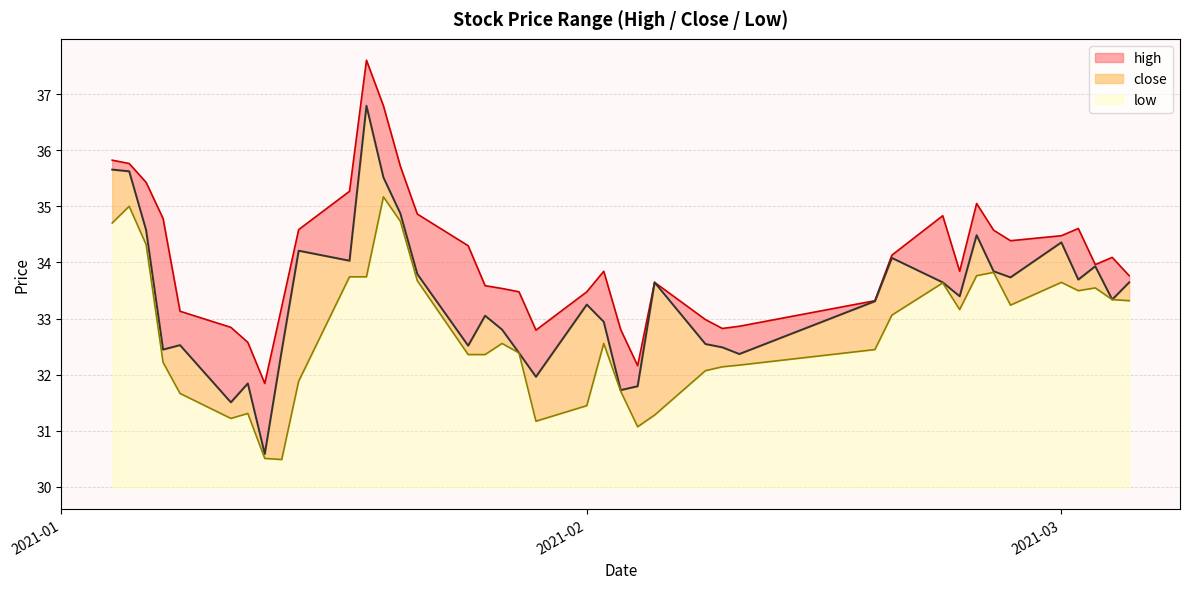

What is the minimum value for close?

30.6